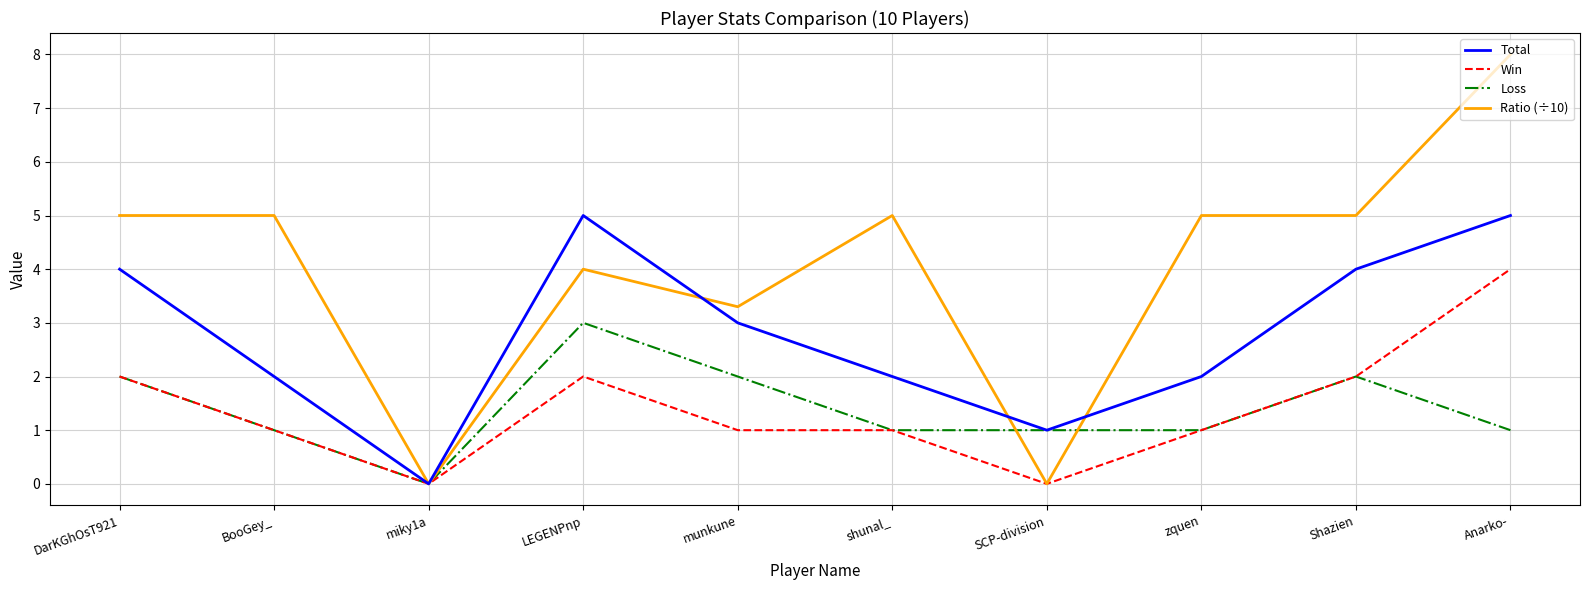

Reading left to right, what are all the values shown in this chart?

Total: DarKGhOsT921=4.0	BooGey_=2.0	miky1a=0.0	LEGENPnp=5.0	munkune=3.0	shunal_=2.0	SCP-division=1.0	zquen=2.0	Shazien=4.0	Anarko-=5.0
Win: DarKGhOsT921=2.0	BooGey_=1.0	miky1a=0.0	LEGENPnp=2.0	munkune=1.0	shunal_=1.0	SCP-division=0.0	zquen=1.0	Shazien=2.0	Anarko-=4.0
Loss: DarKGhOsT921=2.0	BooGey_=1.0	miky1a=0.0	LEGENPnp=3.0	munkune=2.0	shunal_=1.0	SCP-division=1.0	zquen=1.0	Shazien=2.0	Anarko-=1.0
Ratio (÷10): DarKGhOsT921=5.0	BooGey_=5.0	miky1a=0.0	LEGENPnp=4.0	munkune=3.3	shunal_=5.0	SCP-division=0.0	zquen=5.0	Shazien=5.0	Anarko-=8.0